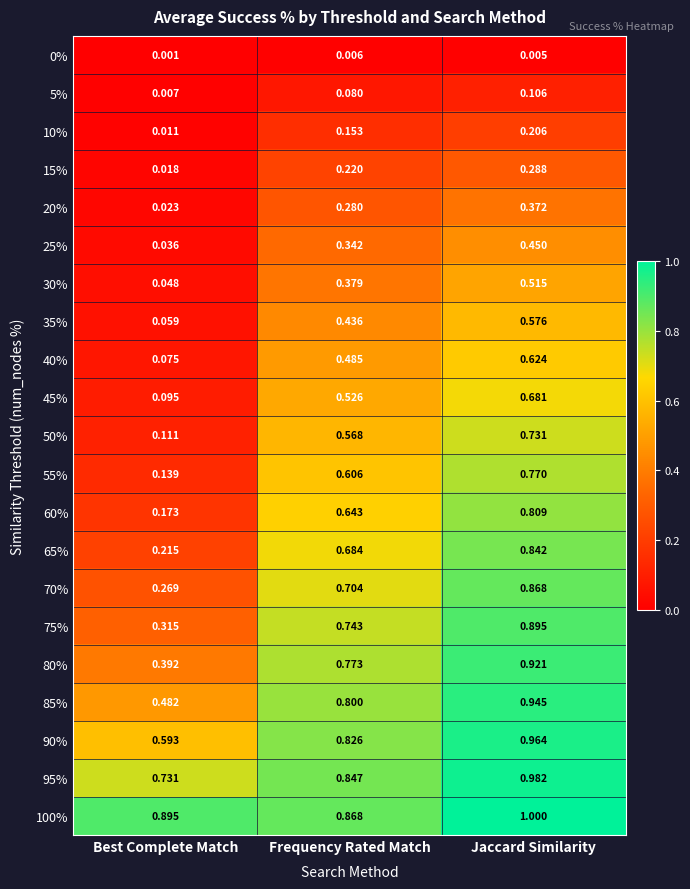

At which label is 80% closest to 0?

Best Complete Match